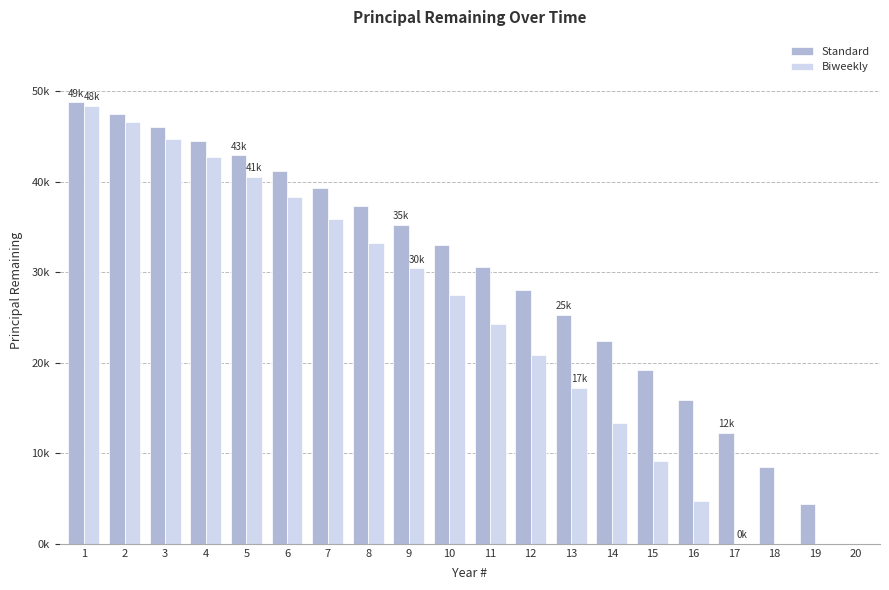

Is the value of Standard at 5 greater than the value of Biweekly at 2?

No